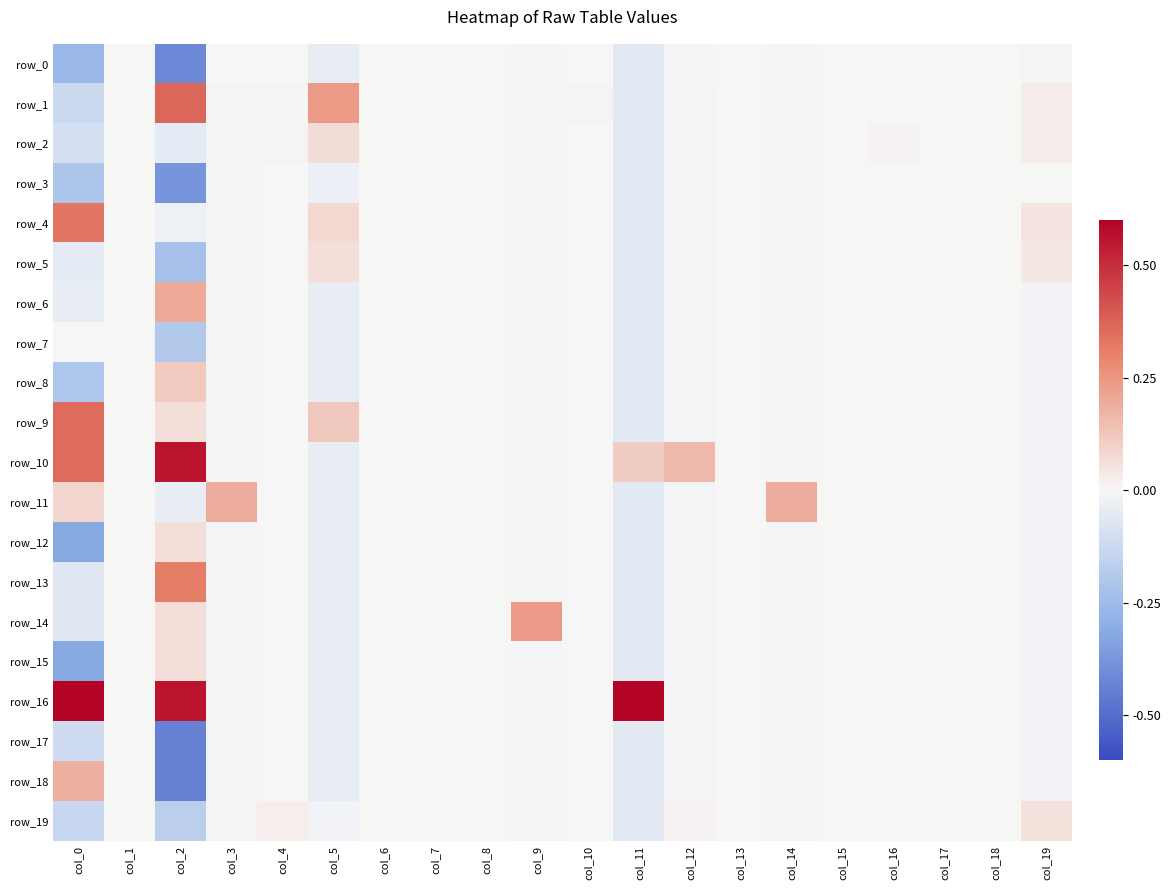

Between col_3 and col_19, which series saw the biggest shift?

row_11